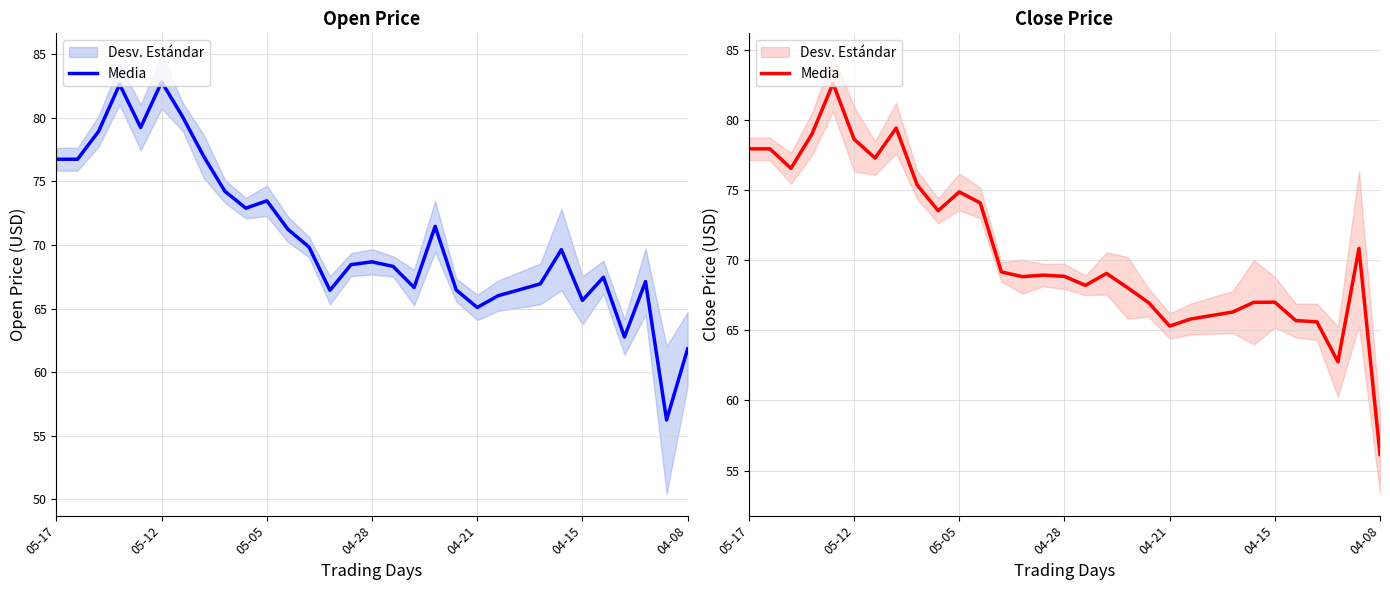

How many interior local peaks (higher than both neighbors) does the data have?

7